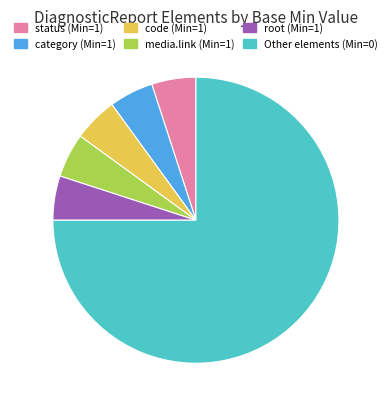

Is there a majority slice in this chart?

Yes